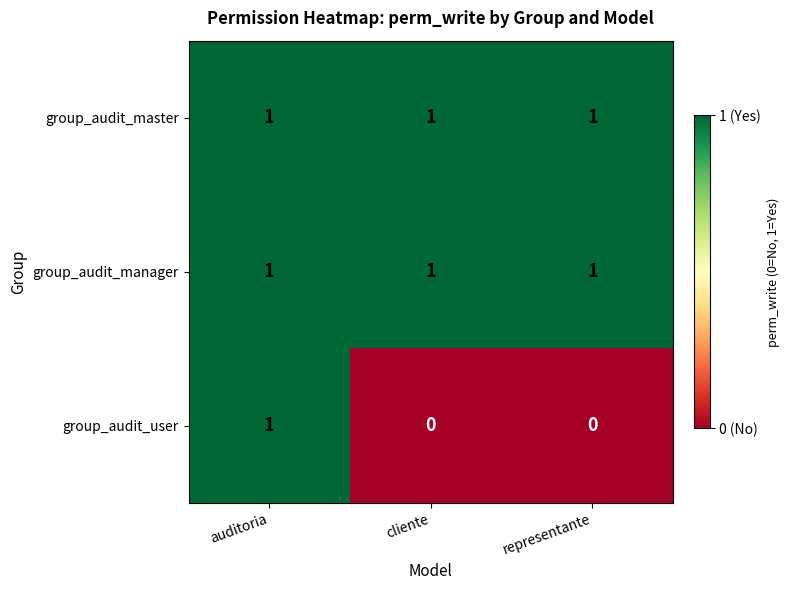

How many series are shown in this chart?

3